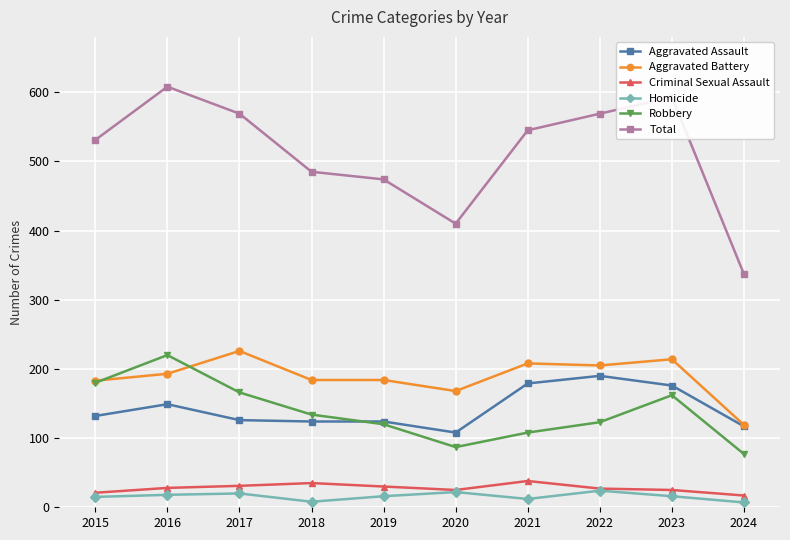

What is the difference between the highest and lowest values at 2021?

533